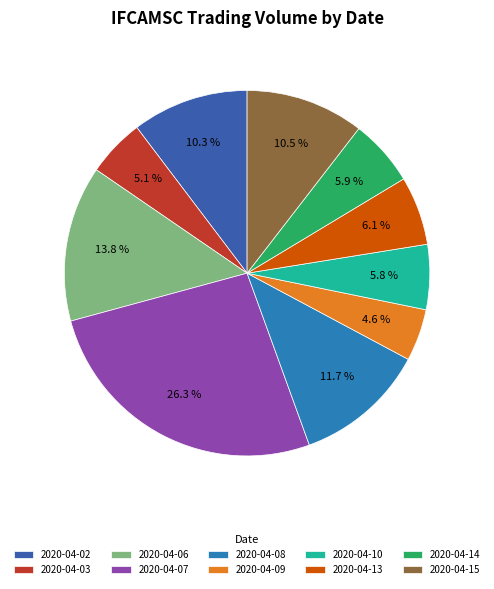

To the nearest percent, what percentage of the pie is 2020-04-10?

6%